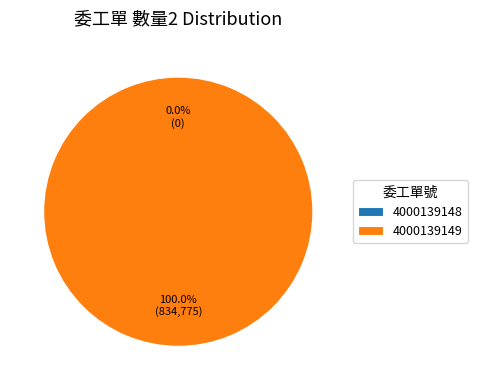

Does 4000139149 account for over 50% of the chart?

Yes